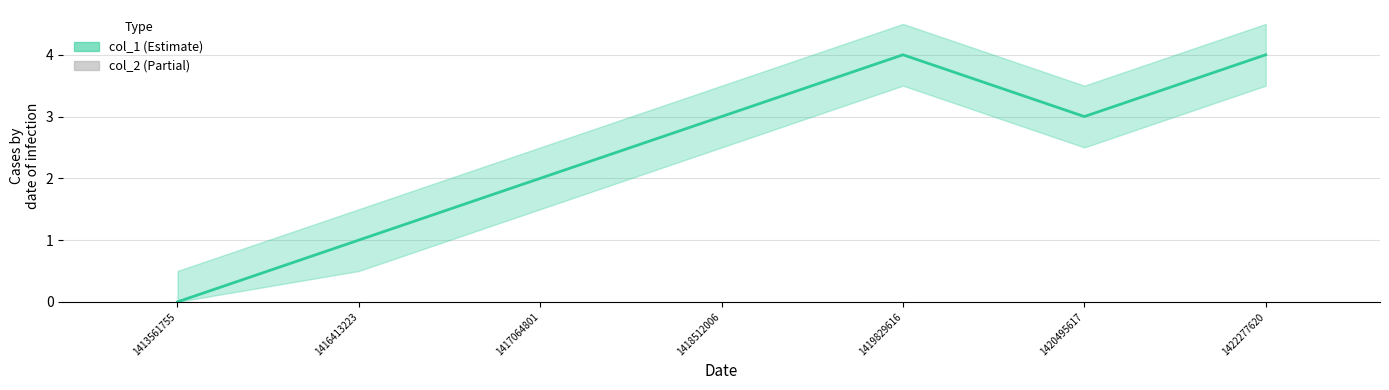

At 1416413223, list the series in order from smallest to largest.

col_2, col_1